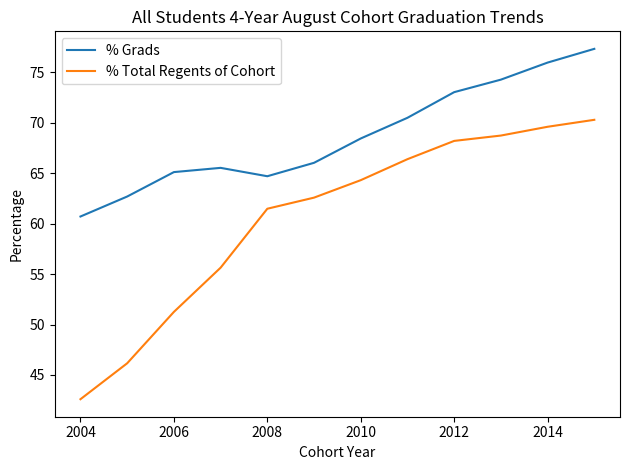

What is the minimum value for % Total Regents of Cohort?

42.6